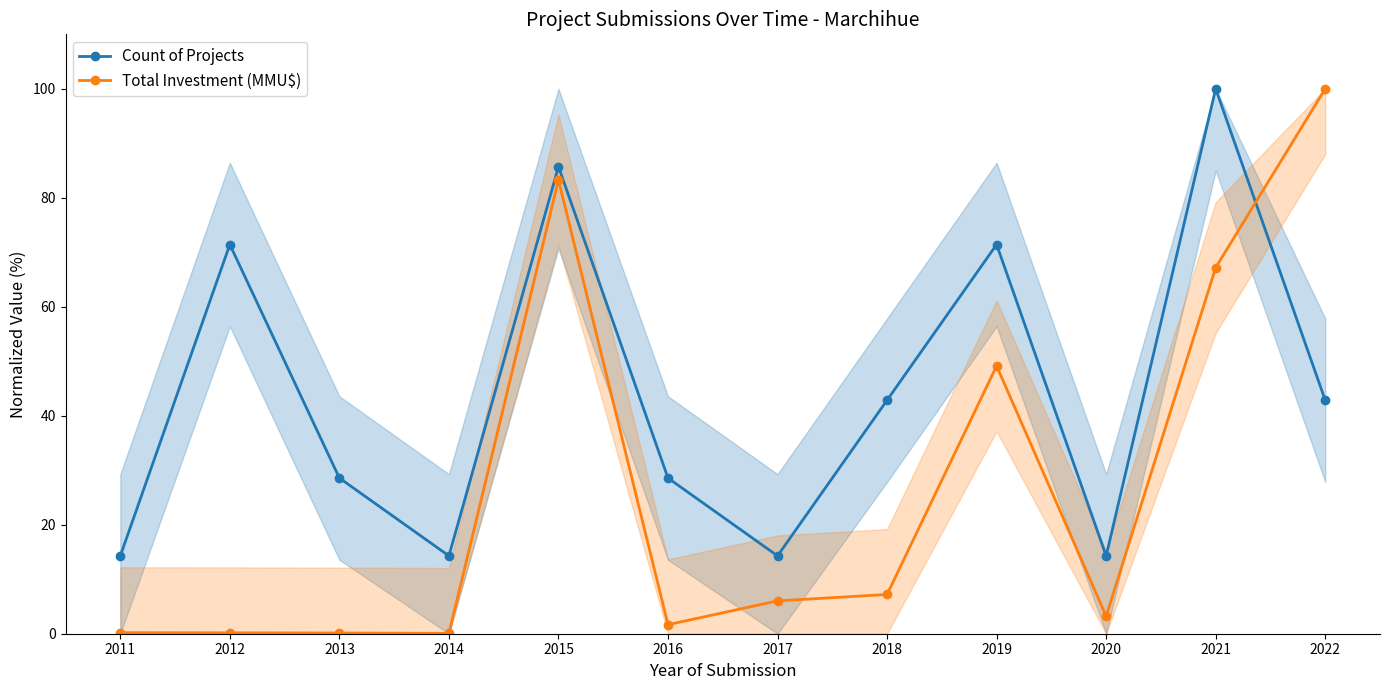

At which category is the sum across all series the highest?

2015